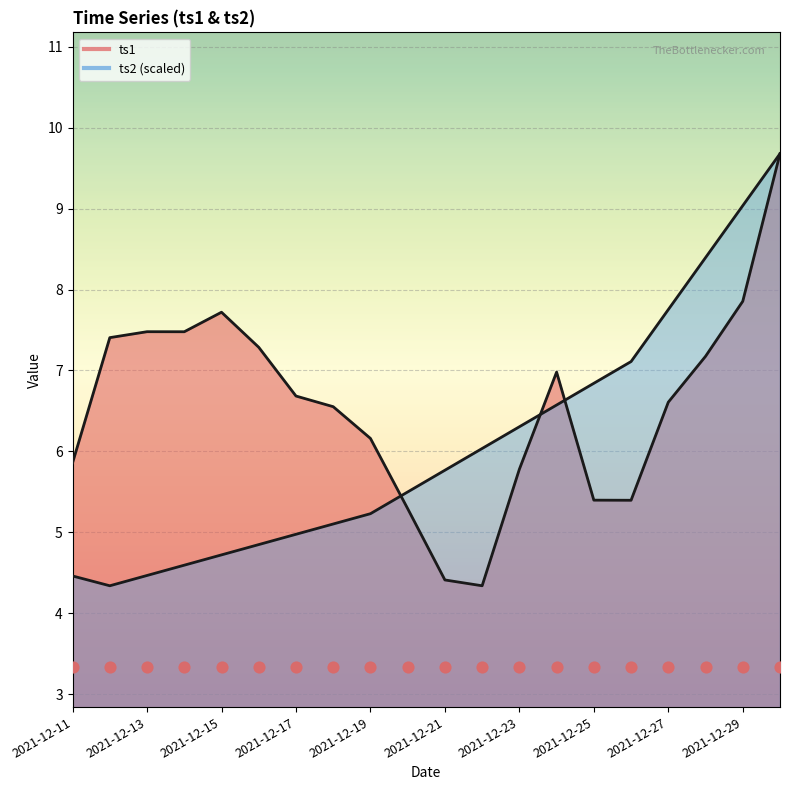

Which series has the largest total across all categories?

ts1